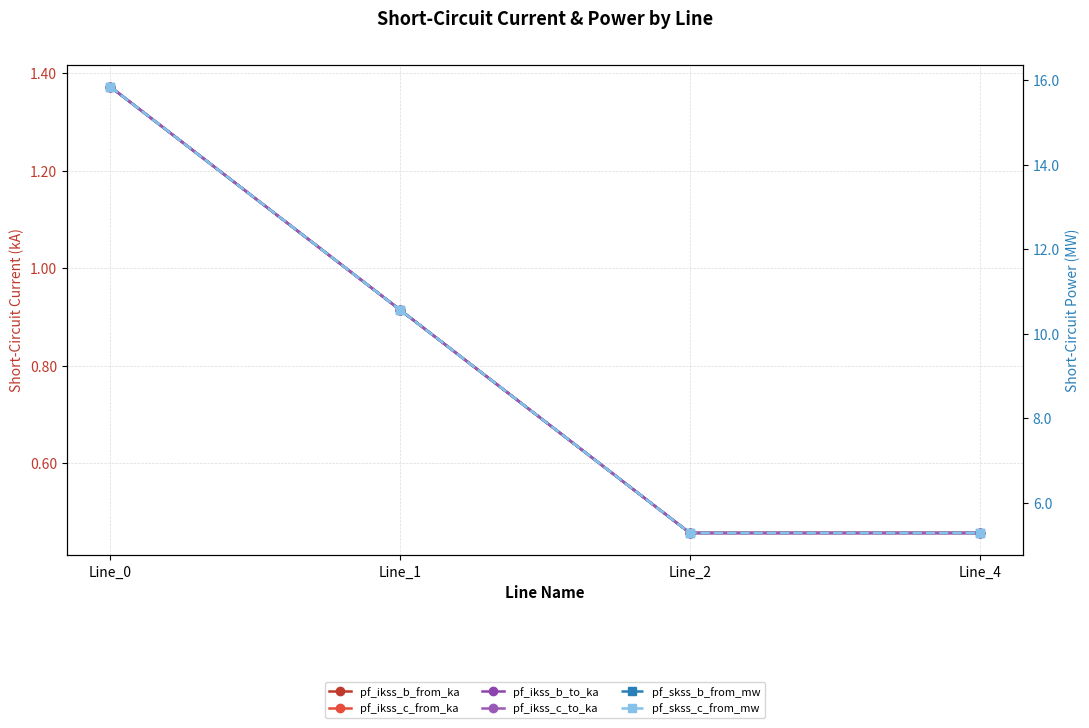

What is the difference between the maximum and second lowest values in the pf_skss_c_from_mw series?

10.6